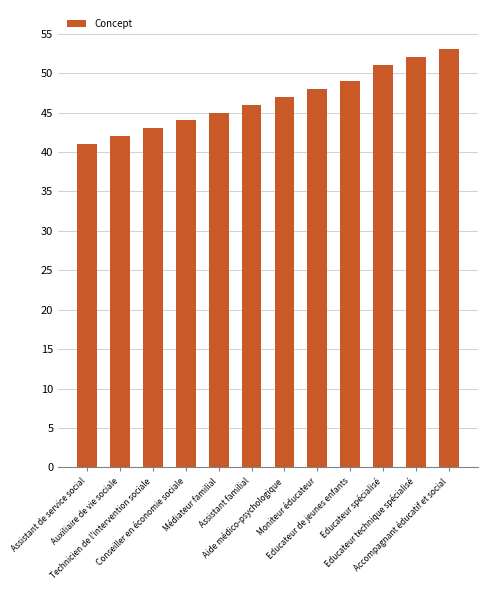

What position from the left is Educateur technique spécialisé?

11